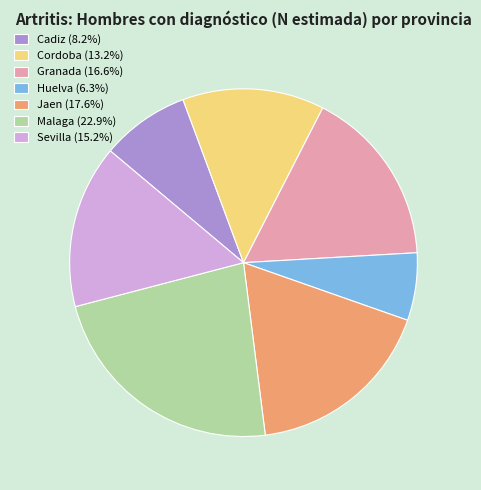

Is the sum of Granada (16.6%) and Cadiz (8.2%) greater than half?

No